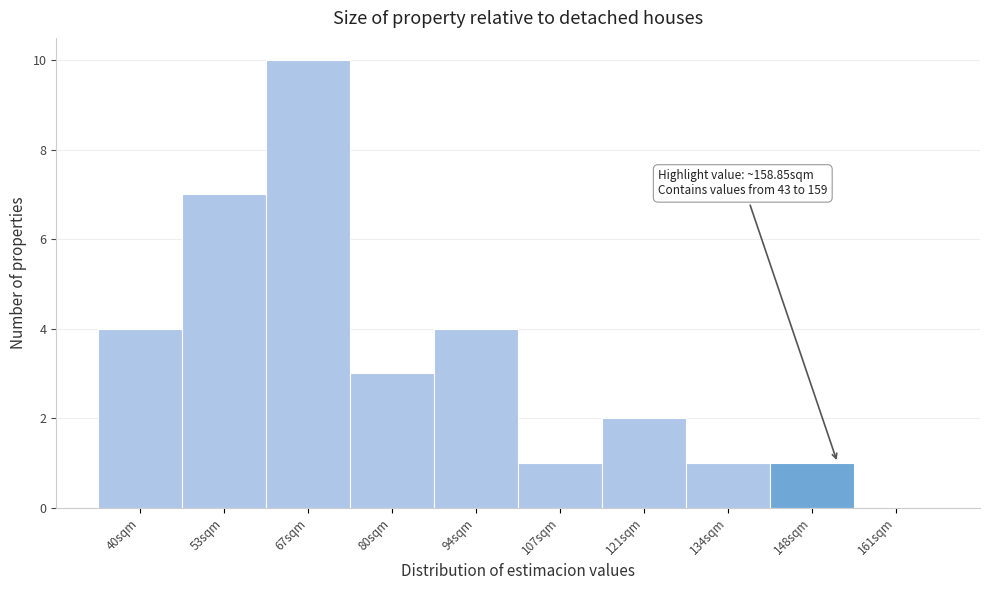

Reading left to right, what are all the values shown in this chart?

40sqm=4	53sqm=7	67sqm=10	80sqm=3	94sqm=4	107sqm=1	121sqm=2	134sqm=1	148sqm=1	161sqm=0